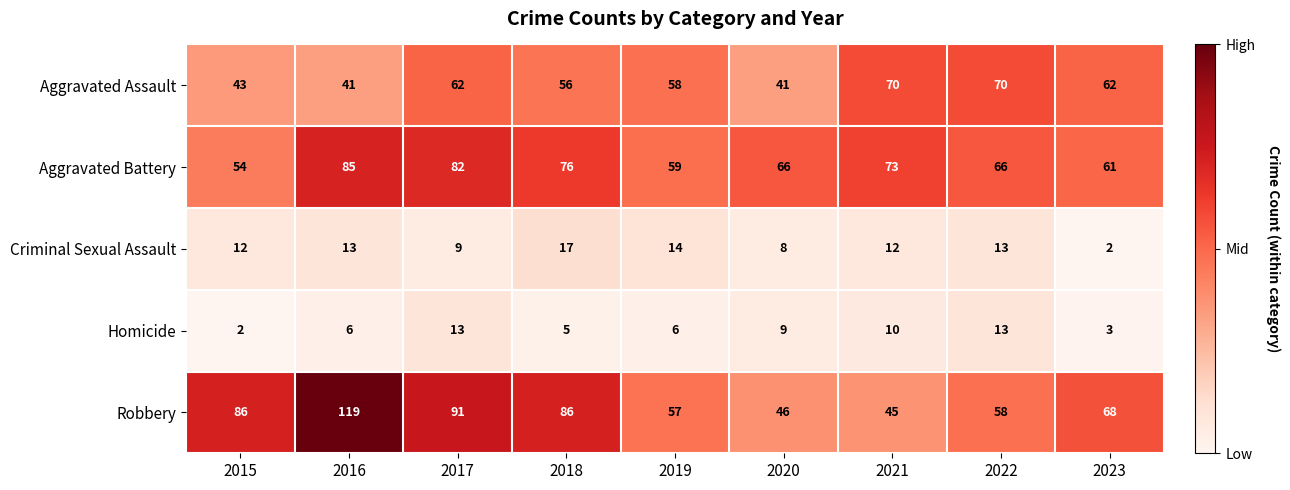

How many distinct data groups are displayed?

5